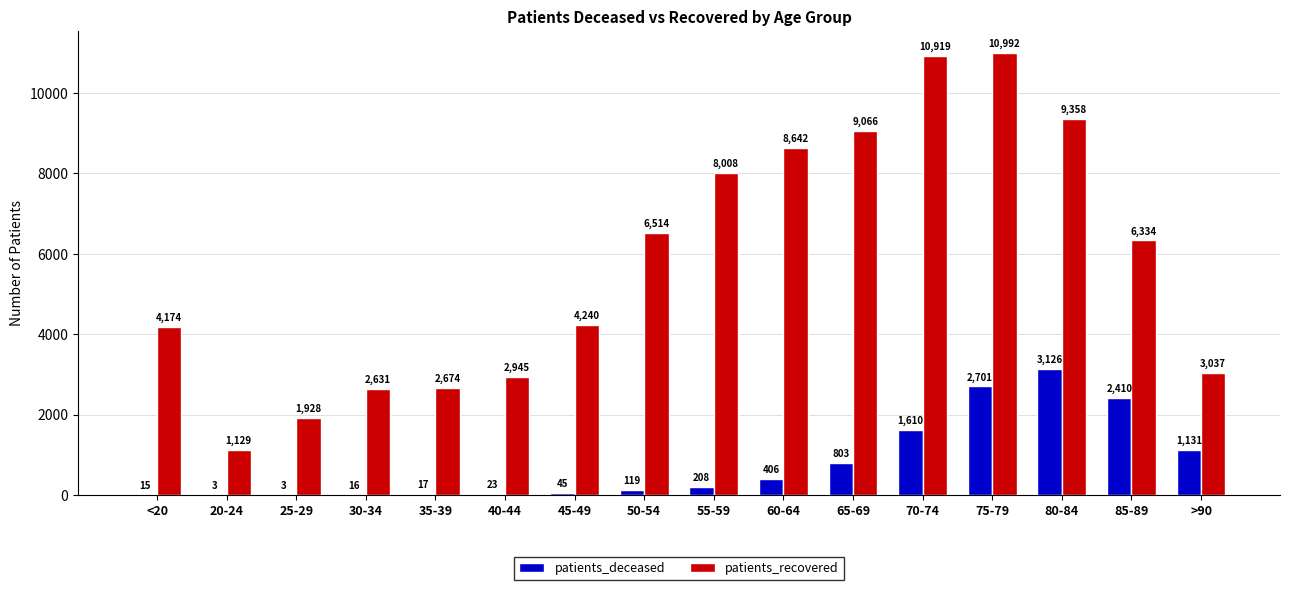

At which category does the chart reach its peak across all series?

75-79